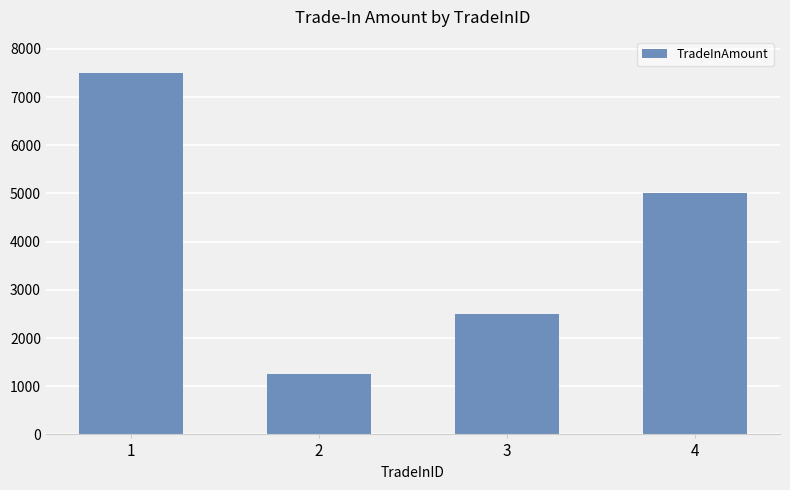

Reading right to left, extract all data points from this chart.

4=5000	3=2500	2=1250	1=7500